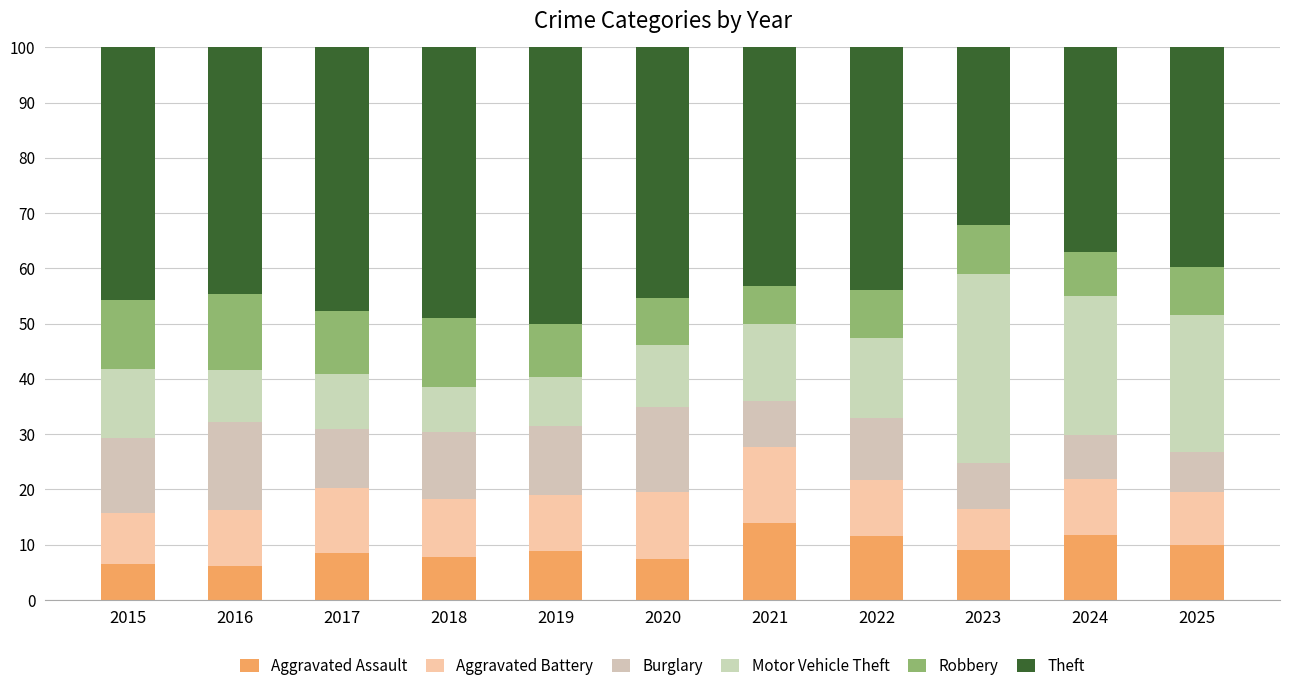

Between 2017 and 2024, which is larger?

2024